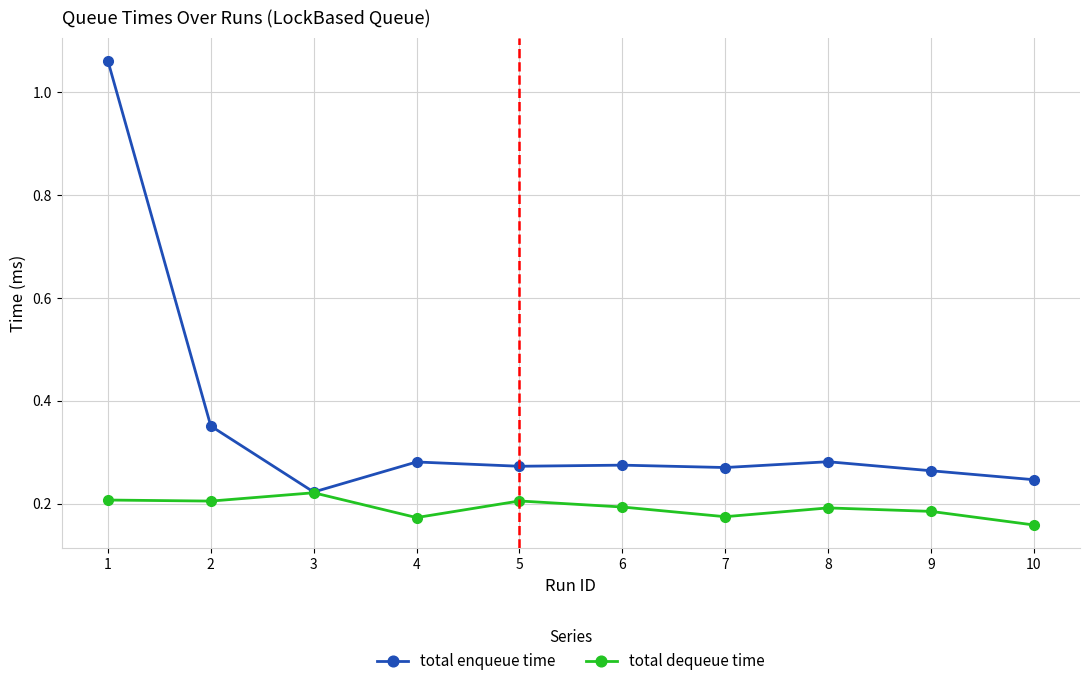

Between 2 and 4, which series saw the biggest shift?

total enqueue time